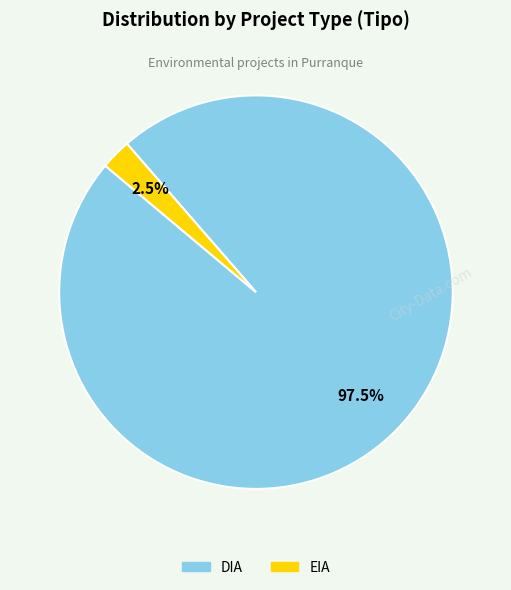

To the nearest percent, what is the difference between the largest and smallest slice percentages?

95%